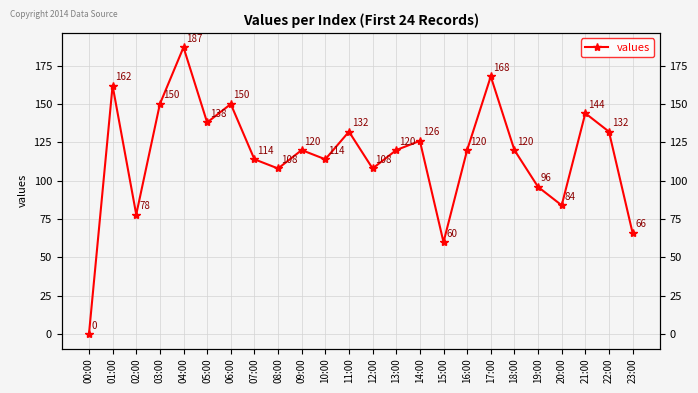

The value at 08:00 is 108. True or false?

True